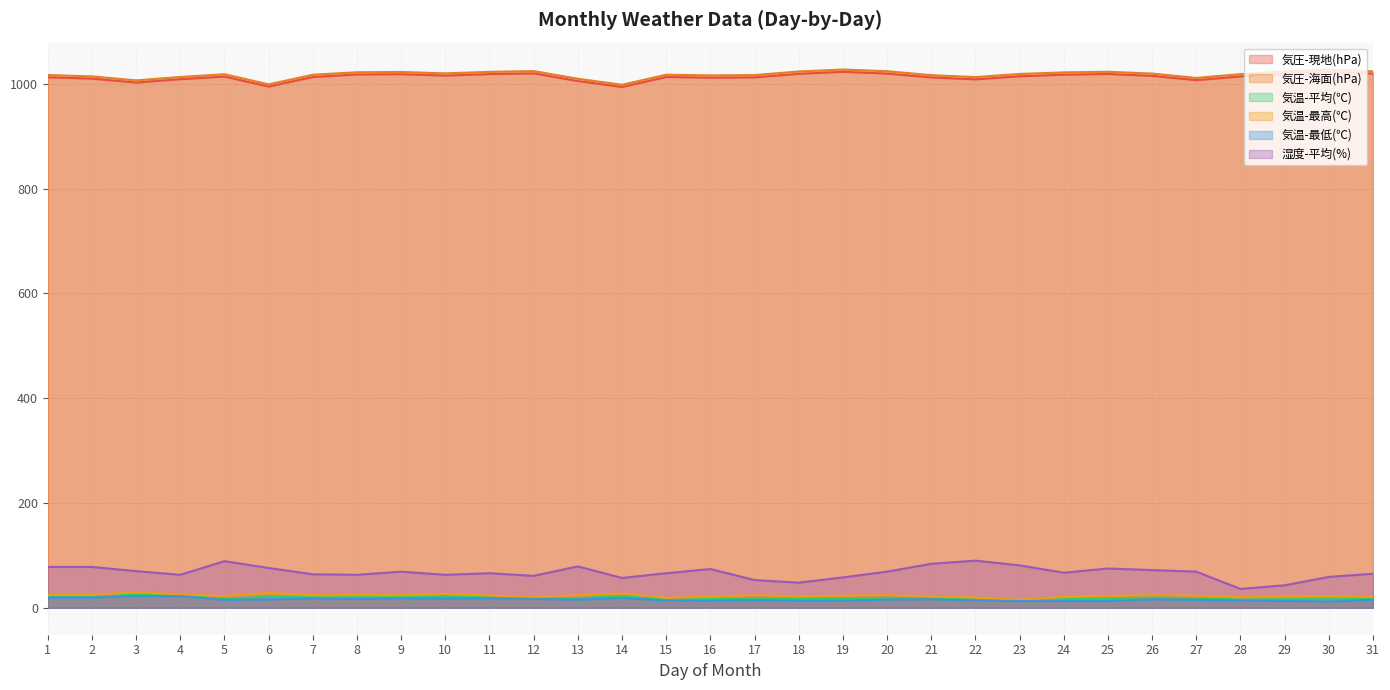

What is the value of the 気温-最高(℃) point at the 7th from the left?

24.0